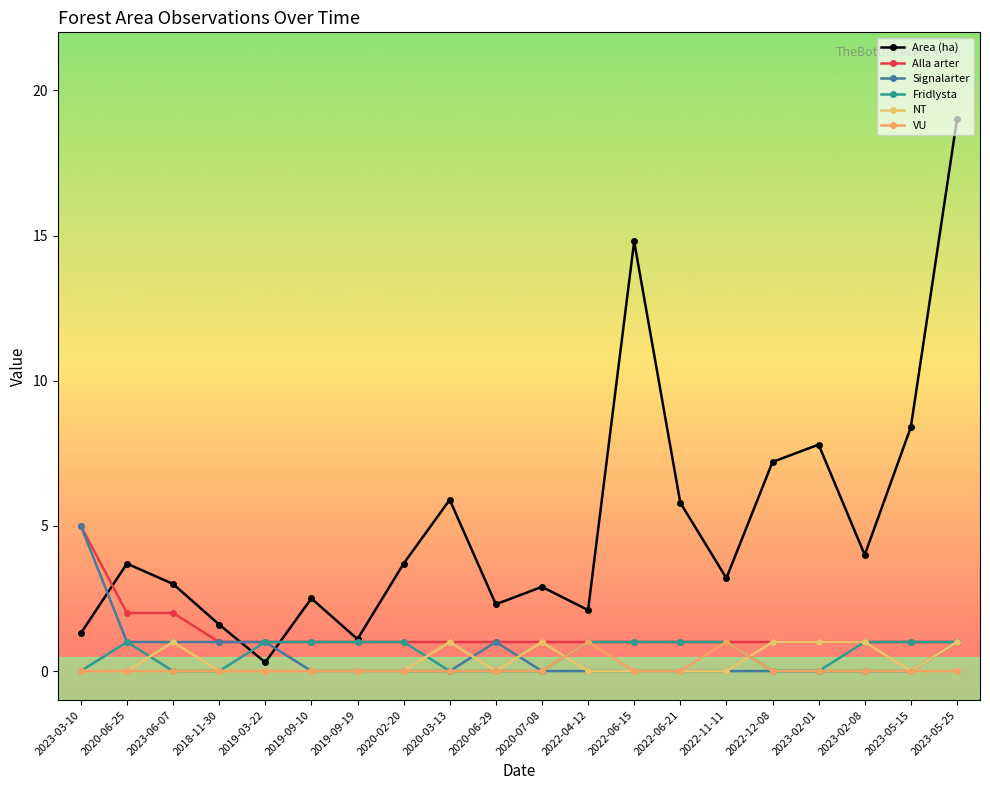

Reading left to right, list all the values displayed in this chart.

Area (ha): 2023-03-10=1.3	2020-06-25=3.7	2023-06-07=3.0	2018-11-30=1.6	2019-03-22=0.3	2019-09-10=2.5	2019-09-19=1.1	2020-02-20=3.7	2020-03-13=5.9	2020-06-29=2.3	2020-07-08=2.9	2022-04-12=2.1	2022-06-15=14.8	2022-06-21=5.8	2022-11-11=3.2	2022-12-08=7.2	2023-02-01=7.8	2023-02-08=4.0	2023-05-15=8.4	2023-05-25=19.0
Alla arter: 2023-03-10=5.0	2020-06-25=2.0	2023-06-07=2.0	2018-11-30=1.0	2019-03-22=1.0	2019-09-10=1.0	2019-09-19=1.0	2020-02-20=1.0	2020-03-13=1.0	2020-06-29=1.0	2020-07-08=1.0	2022-04-12=1.0	2022-06-15=1.0	2022-06-21=1.0	2022-11-11=1.0	2022-12-08=1.0	2023-02-01=1.0	2023-02-08=1.0	2023-05-15=1.0	2023-05-25=1.0
Signalarter: 2023-03-10=5.0	2020-06-25=1.0	2023-06-07=1.0	2018-11-30=1.0	2019-03-22=1.0	2019-09-10=0.0	2019-09-19=0.0	2020-02-20=0.0	2020-03-13=0.0	2020-06-29=1.0	2020-07-08=0.0	2022-04-12=0.0	2022-06-15=0.0	2022-06-21=0.0	2022-11-11=0.0	2022-12-08=0.0	2023-02-01=0.0	2023-02-08=0.0	2023-05-15=0.0	2023-05-25=1.0
Fridlysta: 2023-03-10=0.0	2020-06-25=1.0	2023-06-07=0.0	2018-11-30=0.0	2019-03-22=1.0	2019-09-10=1.0	2019-09-19=1.0	2020-02-20=1.0	2020-03-13=0.0	2020-06-29=0.0	2020-07-08=0.0	2022-04-12=1.0	2022-06-15=1.0	2022-06-21=1.0	2022-11-11=1.0	2022-12-08=0.0	2023-02-01=0.0	2023-02-08=1.0	2023-05-15=1.0	2023-05-25=1.0
NT: 2023-03-10=0.0	2020-06-25=0.0	2023-06-07=1.0	2018-11-30=0.0	2019-03-22=0.0	2019-09-10=0.0	2019-09-19=0.0	2020-02-20=0.0	2020-03-13=1.0	2020-06-29=0.0	2020-07-08=1.0	2022-04-12=0.0	2022-06-15=0.0	2022-06-21=0.0	2022-11-11=0.0	2022-12-08=1.0	2023-02-01=1.0	2023-02-08=1.0	2023-05-15=0.0	2023-05-25=1.0
VU: 2023-03-10=0.0	2020-06-25=0.0	2023-06-07=0.0	2018-11-30=0.0	2019-03-22=0.0	2019-09-10=0.0	2019-09-19=0.0	2020-02-20=0.0	2020-03-13=0.0	2020-06-29=0.0	2020-07-08=0.0	2022-04-12=1.0	2022-06-15=0.0	2022-06-21=0.0	2022-11-11=1.0	2022-12-08=0.0	2023-02-01=0.0	2023-02-08=0.0	2023-05-15=0.0	2023-05-25=0.0